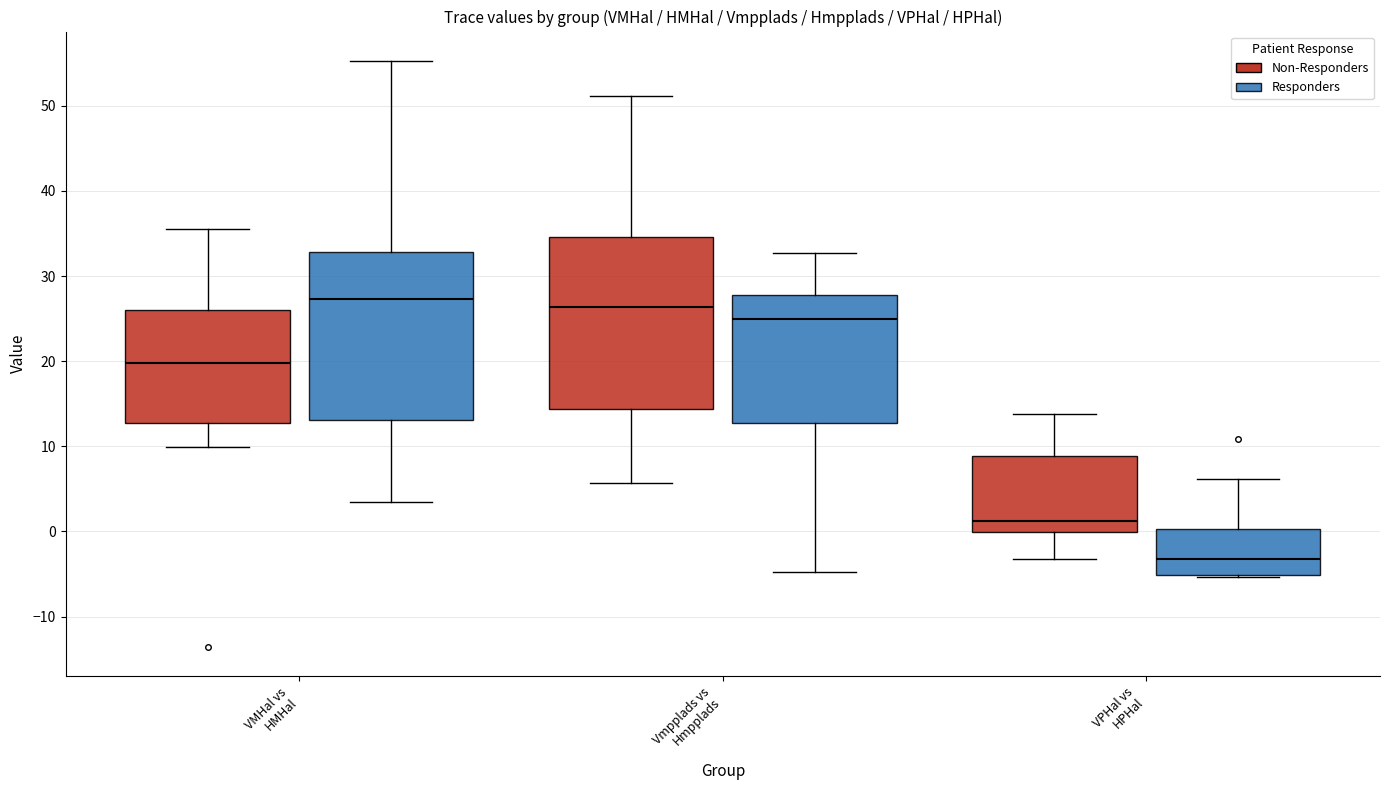

Reading left to right, transcribe this box plot: for each box, give where its median line is, the range the box spans, and where its two whiskers end, as read against the y-axis. The values are not printed on the chart, so give them approximately, as read against the axis.

VMHal vs HMHal (Non-Responders): median 20, box 13 to 26, whiskers 10 to 36
VMHal vs HMHal (Responders): median 27, box 13 to 33, whiskers 3 to 55
Vmpplads vs Hmpplads (Non-Responders): median 26, box 14 to 35, whiskers 6 to 51
Vmpplads vs Hmpplads (Responders): median 25, box 13 to 28, whiskers -5 to 33
VPHal vs HPHal (Non-Responders): median 1, box 0 to 9, whiskers -3 to 14
VPHal vs HPHal (Responders): median -3, box -5 to 0, whiskers -5 to 6